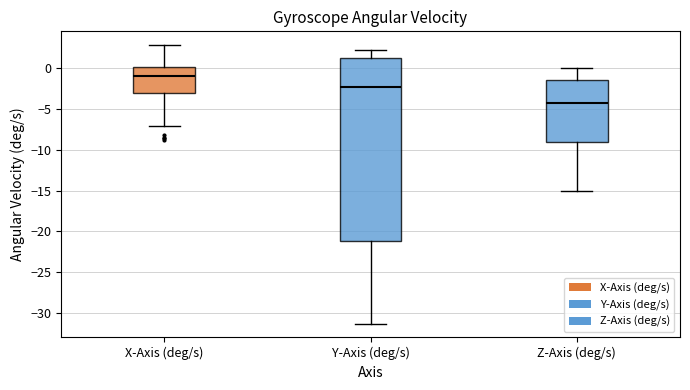

Where does the median line of the box for Z-Axis (deg/s) sit on the y-axis? The values are not printed on the chart, so give them approximately, as read against the axis.

-4.5